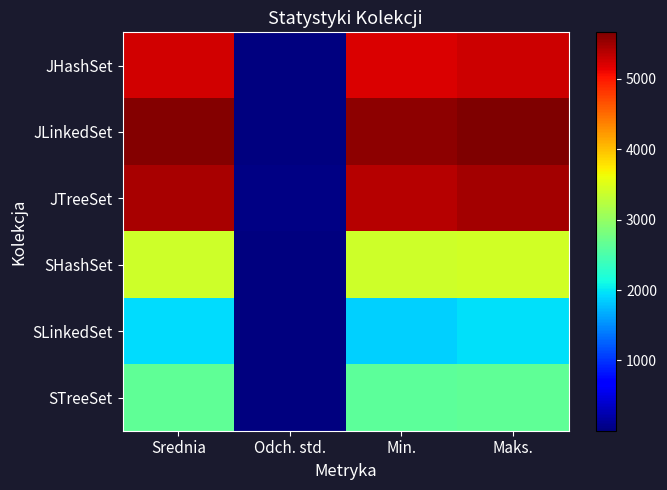

At how many categories does at least one series exceed 1933?

3